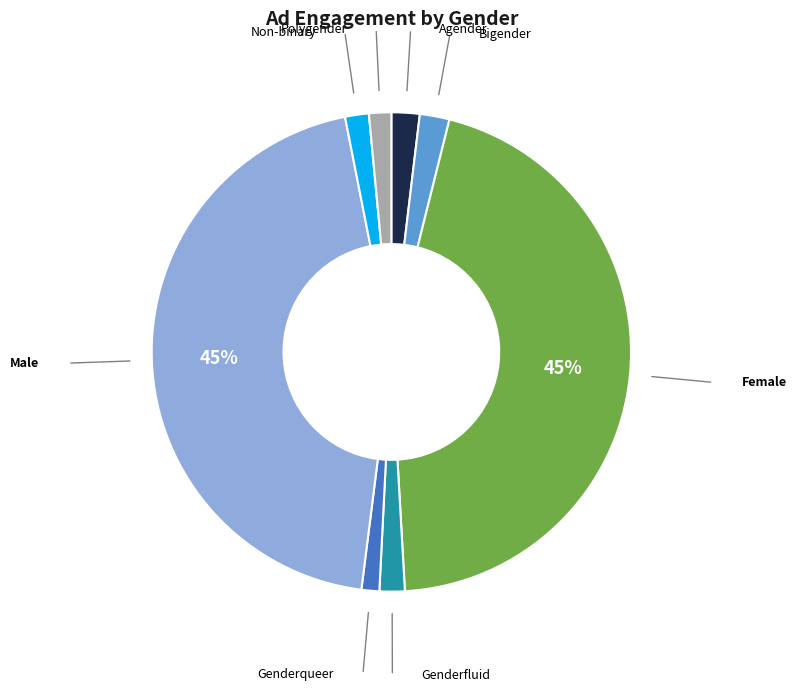

To the nearest percent, what is the difference between the largest and smallest slice percentages?

44%